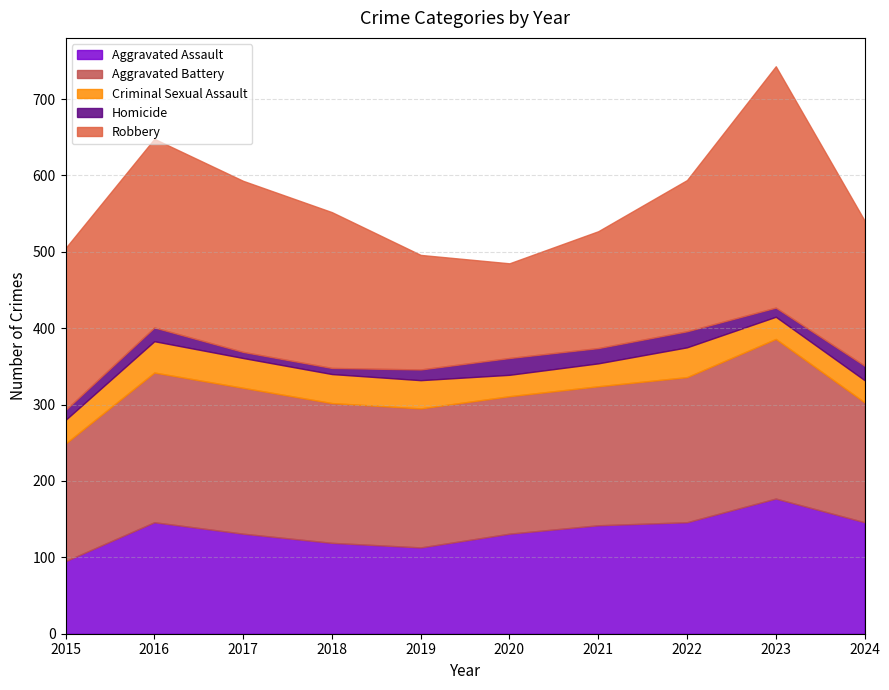

Between 2020 and 2024, which series saw the biggest shift?

Robbery